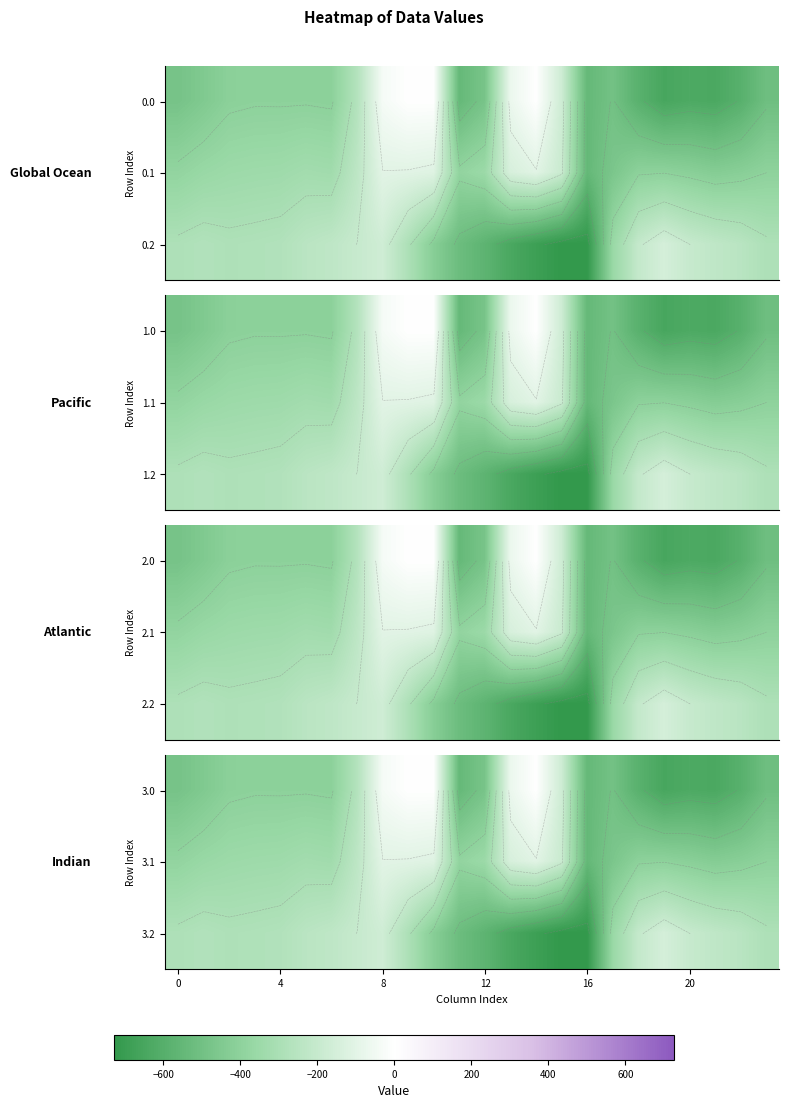

Is it true that 3.1 equals -339.6 at 4?

True